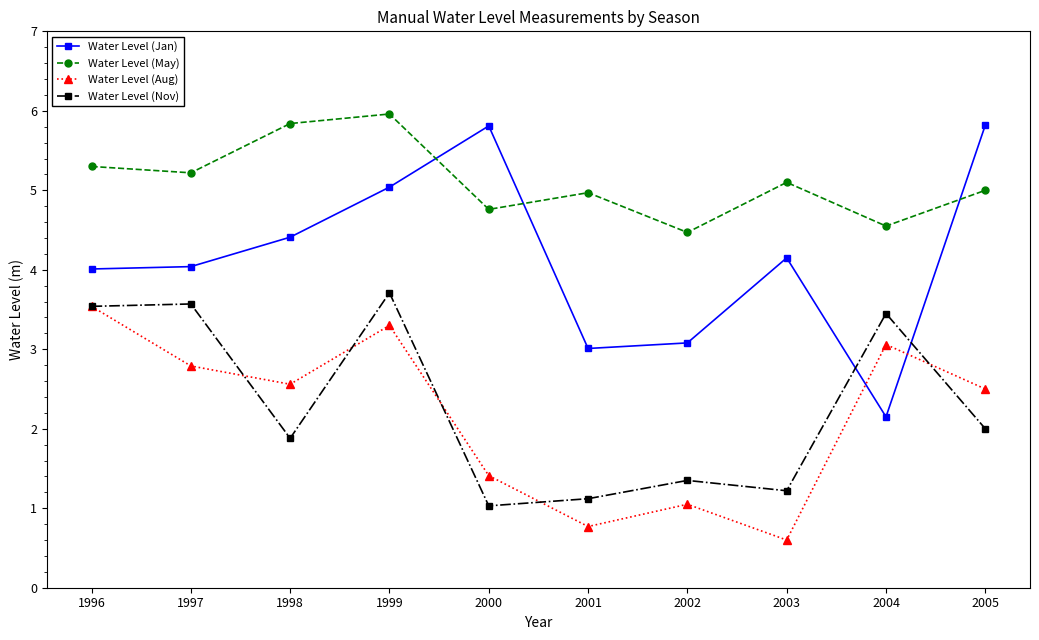

How many series are shown in this chart?

4